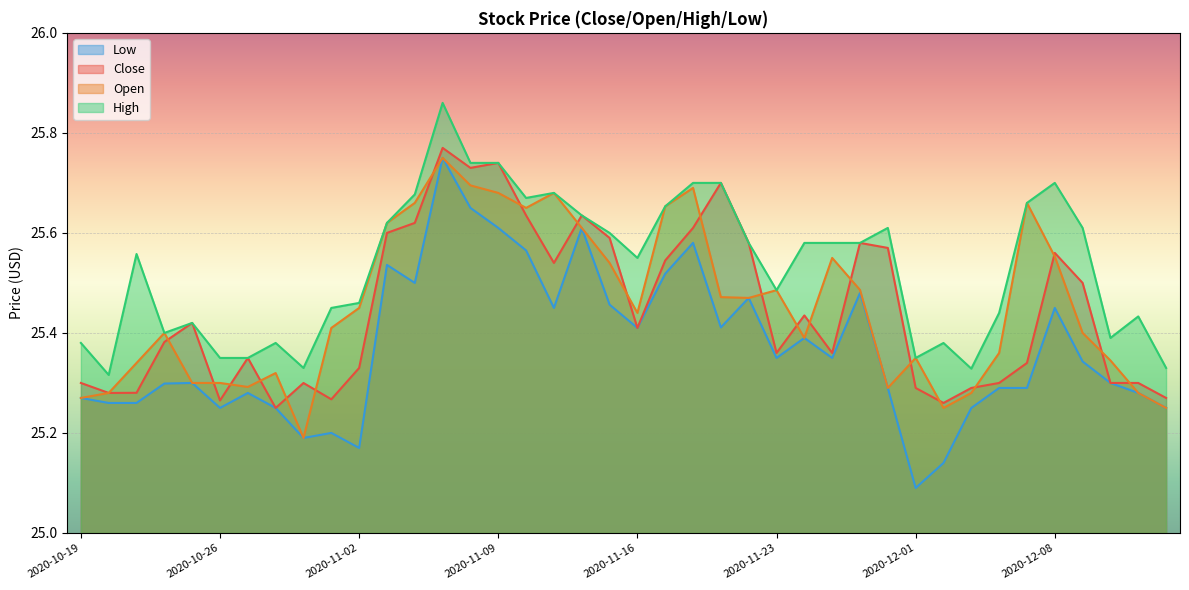

What is the maximum value shown in the chart?

25.9